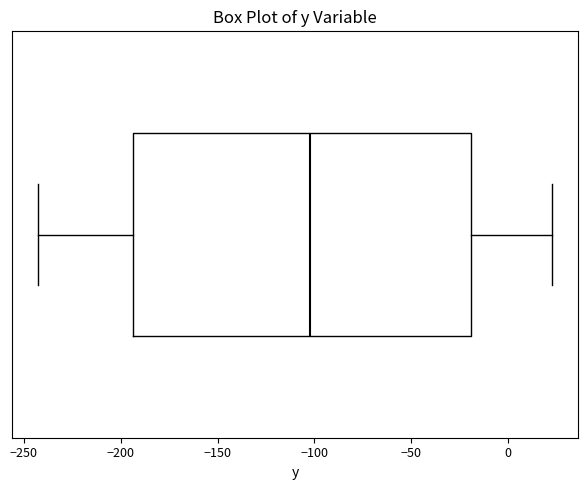

Where does the median line of the box sit on the x-axis? The values are not printed on the chart, so give them approximately, as read against the axis.

-100